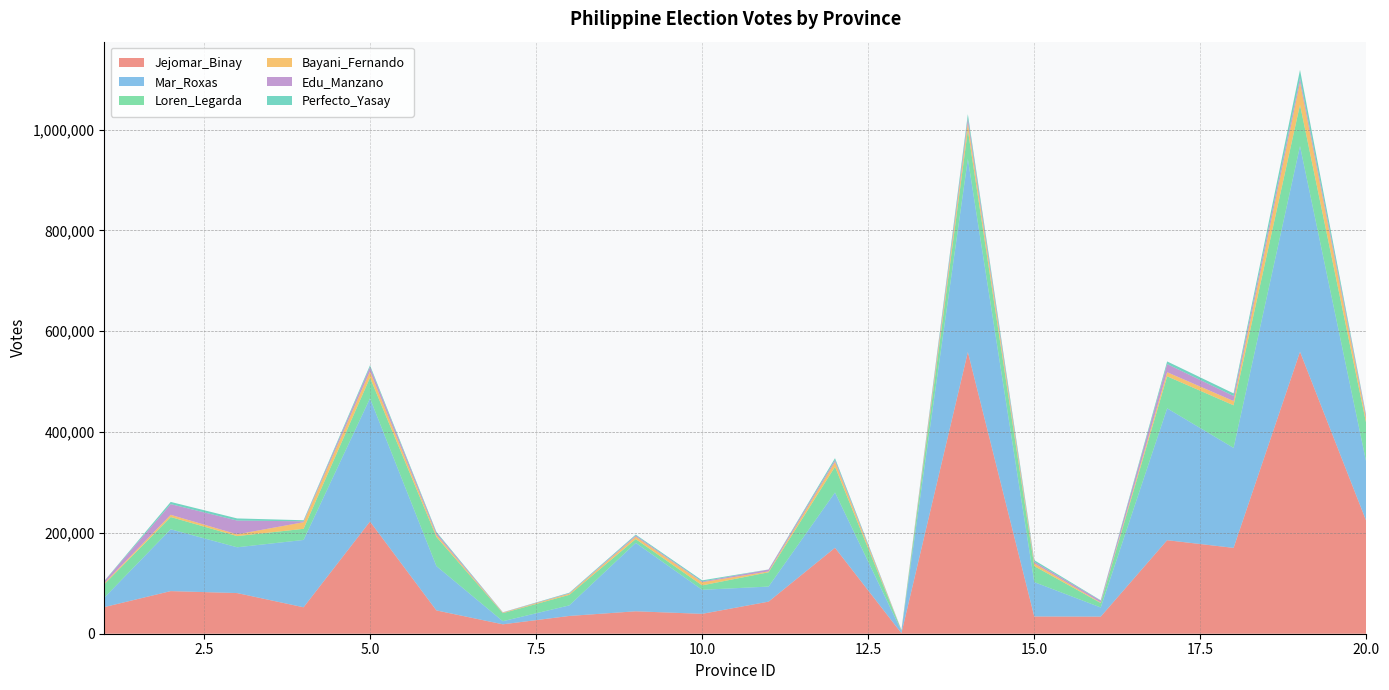

Reading right to left, transcribe all the data shown in this chart.

Jejomar_Binay: 222701	559241	170290	185504	33907	34207	558748	1094	170477	63642	39431	44505	35247	18665	46213	222543	52466	80633	84539	52823
Mar_Roxas: 115931	408011	198318	261592	18174	68149	383170	4497	109705	29909	47679	135742	20924	6181	87893	244286	133545	90827	122638	18756
Loren_Legarda: 76514	81939	84462	63507	8864	31755	56780	1269	51044	28316	8773	7461	20917	15918	57893	41062	22061	22199	24294	26512
Bayani_Fernando: 8277	44471	8479	8124	1028	5476	14481	143	9582	1820	6216	4876	2338	979	4241	12697	13103	3494	4414	1996
Edu_Manzano: 5221	8258	9968	16089	3570	3077	9033	595	3576	3605	1345	2250	761	606	3600	8510	1780	27317	21204	4090
Perfecto_Yasay: 2016	16544	5203	5298	804	3191	8367	52	3844	220	2418	1798	1128	231	2165	3384	2149	4224	4381	538